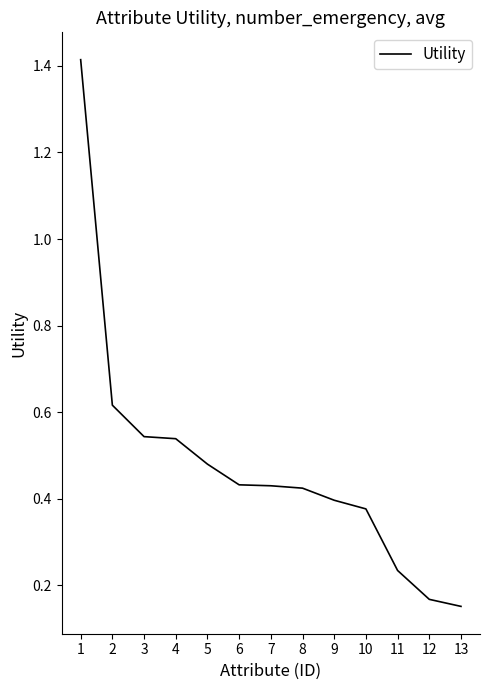

What is the difference between the values at 1 and 11?

1.2